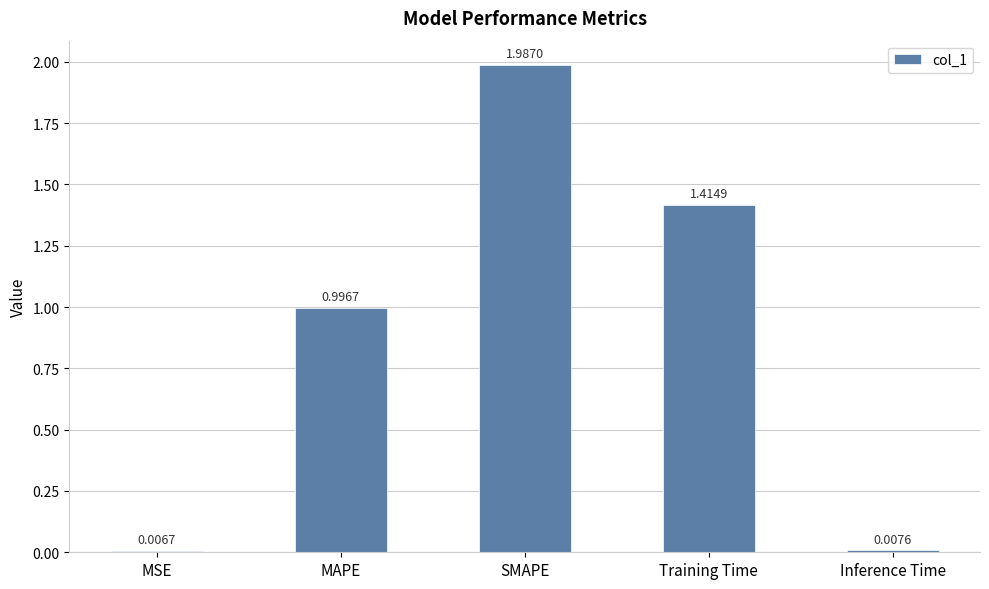

Which category has the highest value across all series?

SMAPE